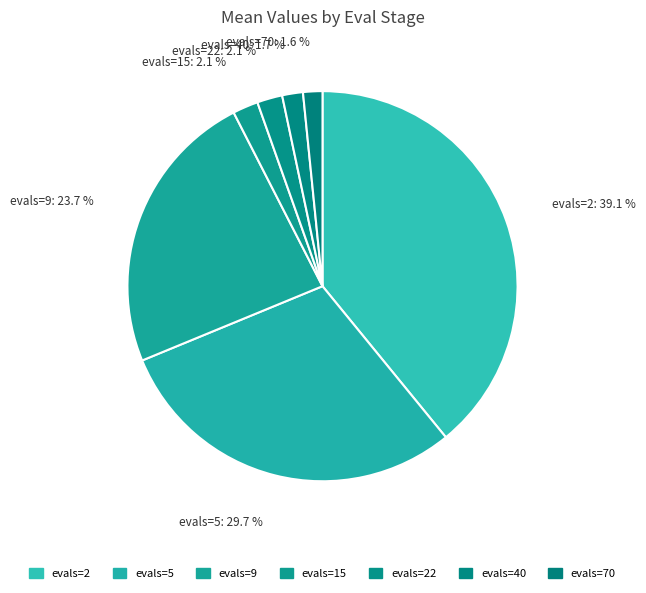

The evals=70 slice represents 2% of the pie. True or false?

True